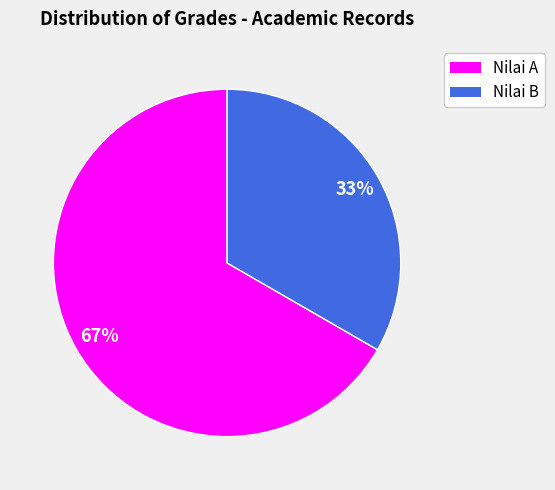

Approximately how many times larger is the value at Nilai B compared to Nilai A?

0.5